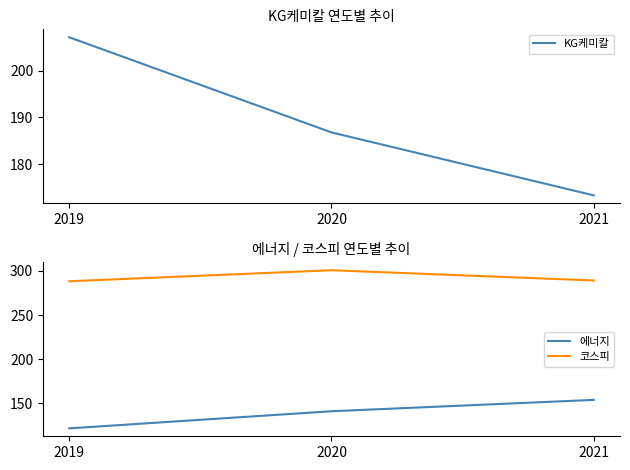

Is the value of 코스피 at 2019 greater than the value of 에너지 at 2019?

Yes